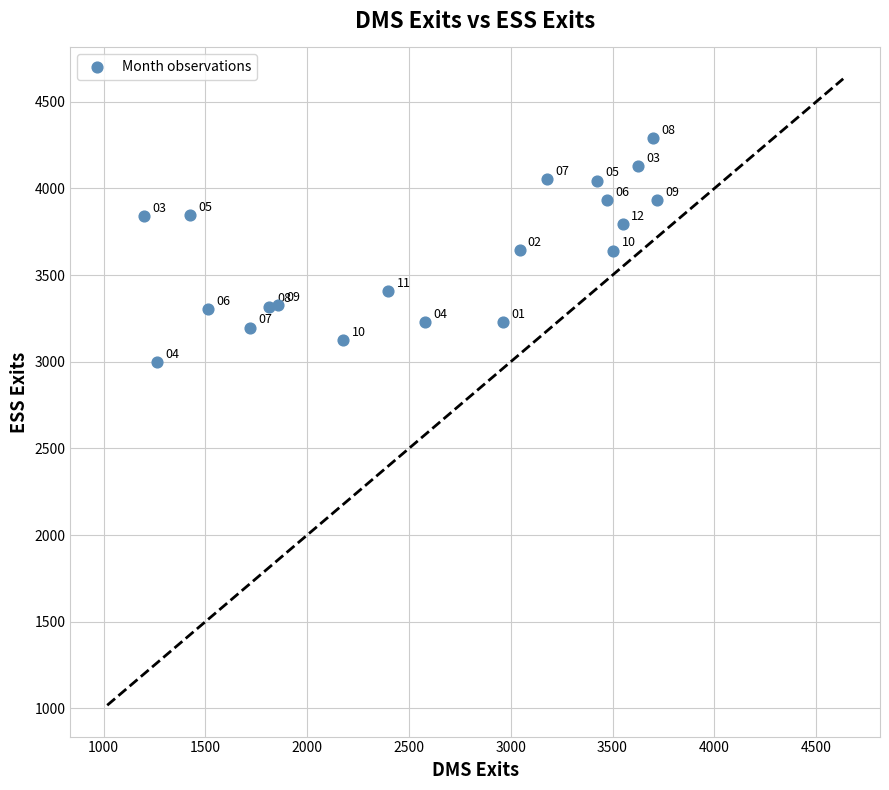

What is the range of Y values (max minus min)?

1290